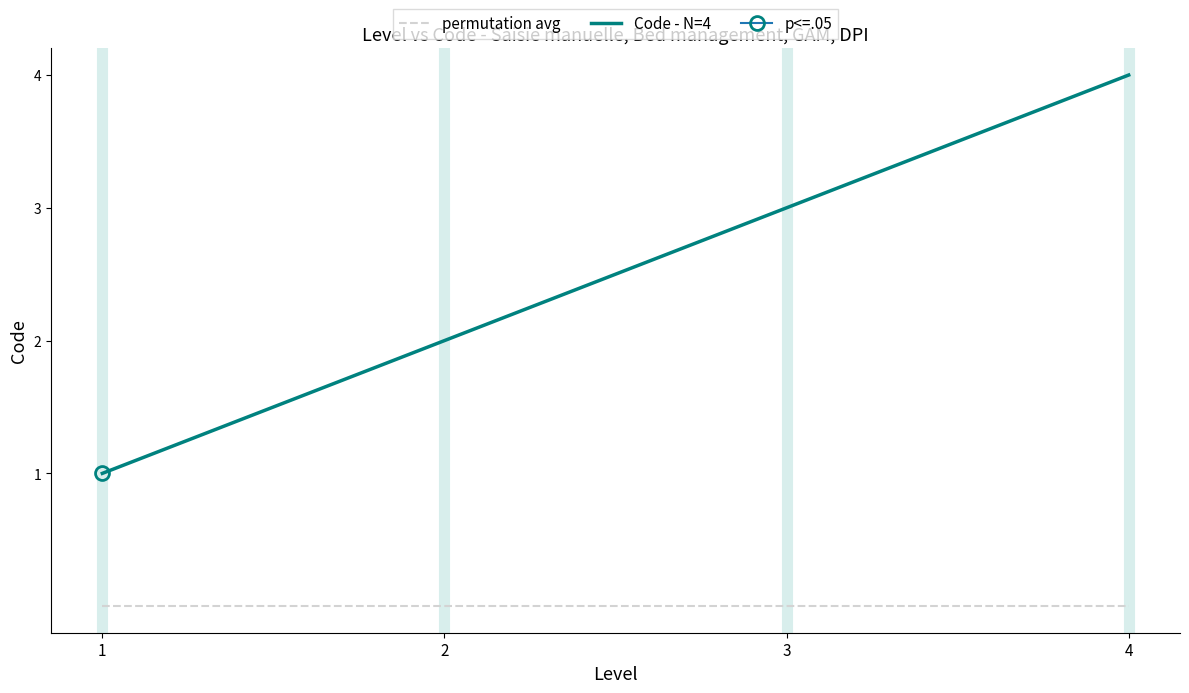

How many lines are shown in the chart?

2